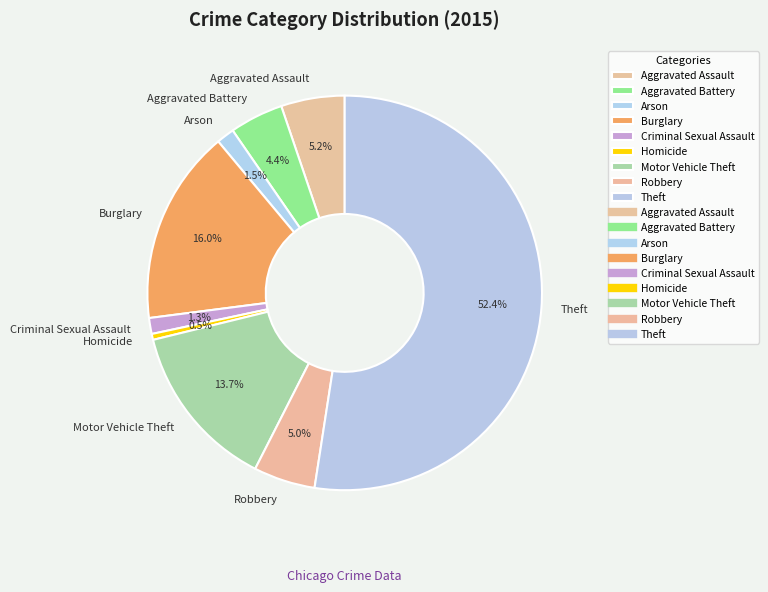

How many slices are in this pie chart?

9